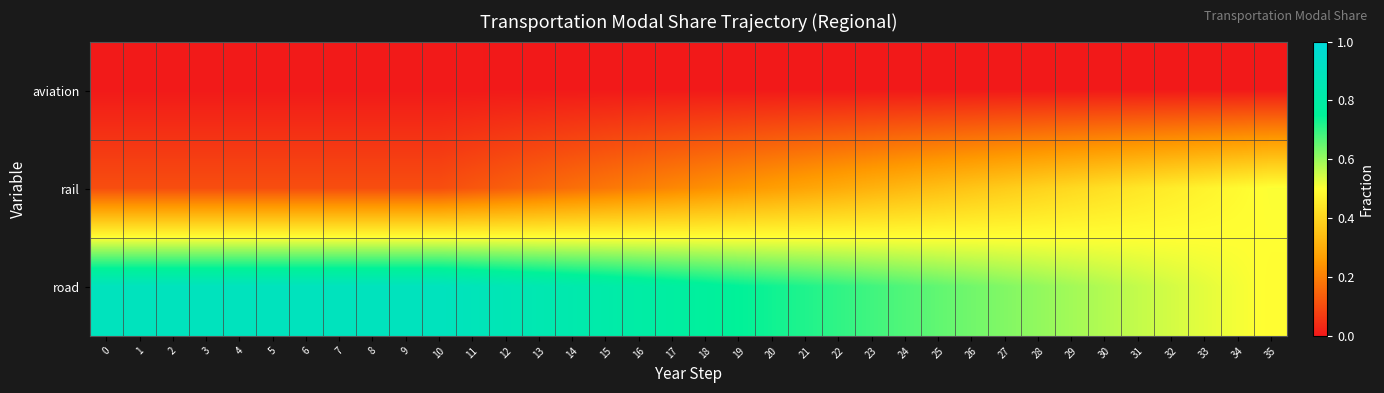

At how many categories does at least one series exceed 0?

36